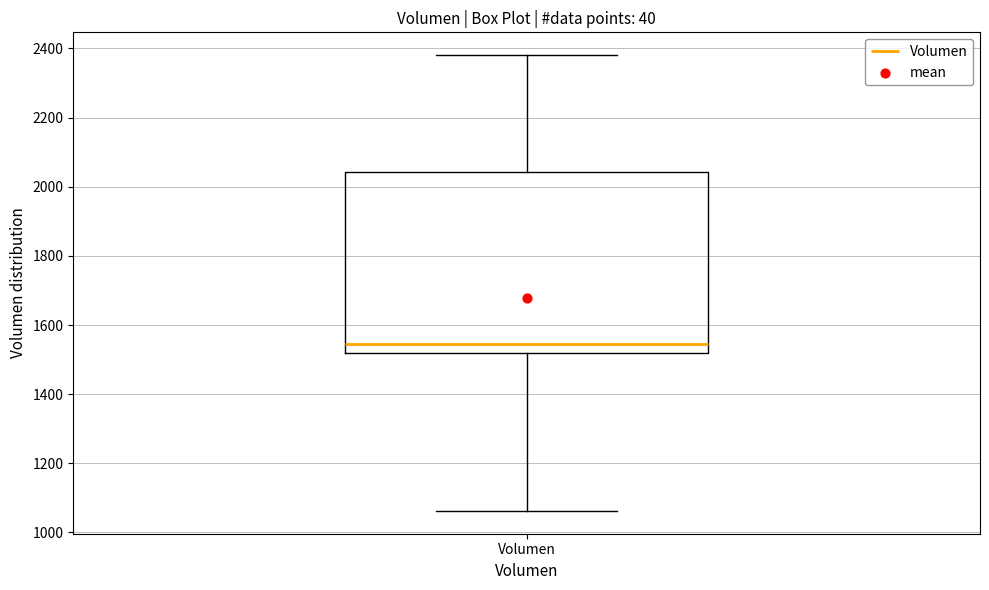

Transcribe this box plot: give where the median line is, the range the box spans, and where the two whiskers end, as read against the y-axis. The values are not printed on the chart, so give them approximately, as read against the axis.

median 1540, box 1520 to 2040, whiskers 1060 to 2380